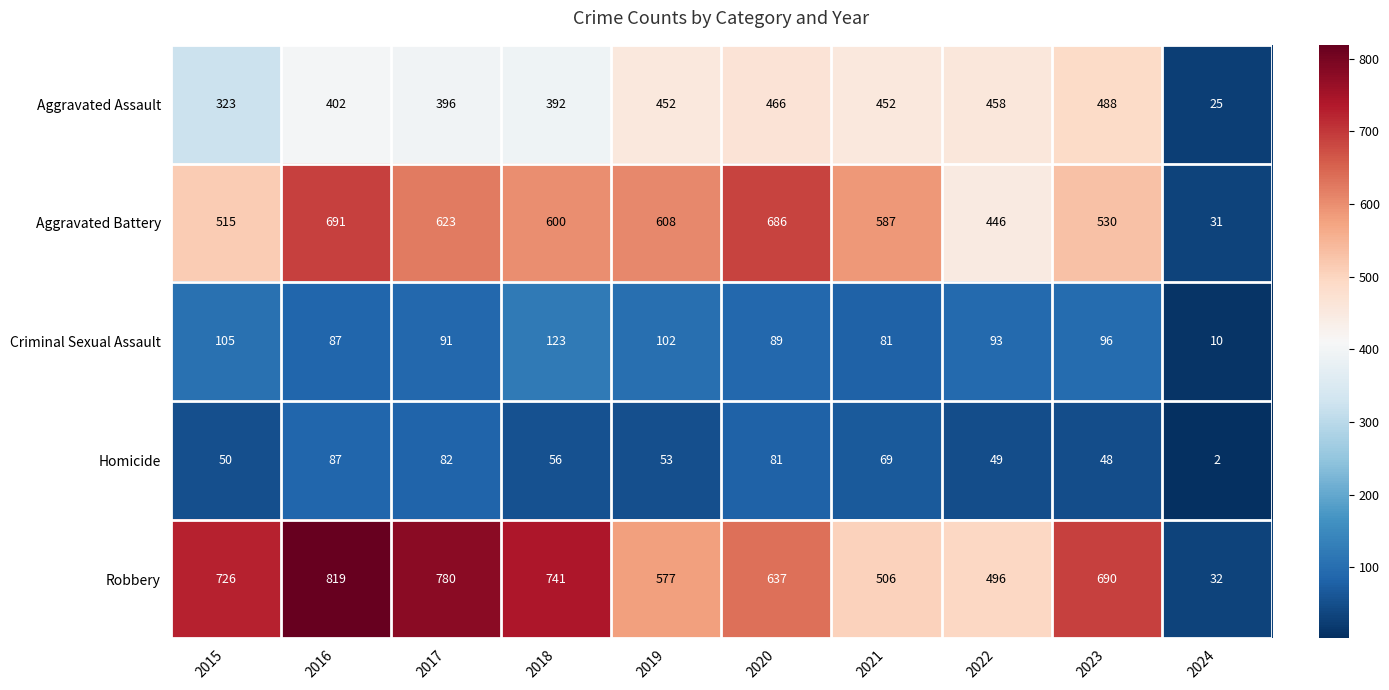

What is the total value across all series at 2024?

100